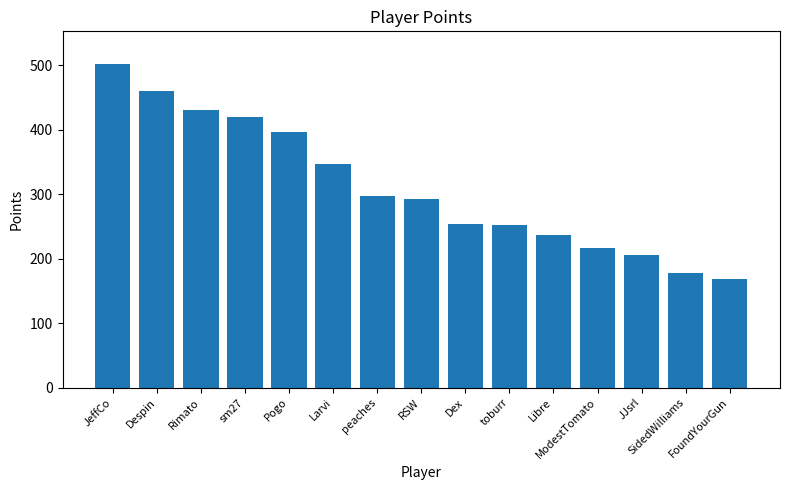

What is the difference between the maximum and minimum values?

334